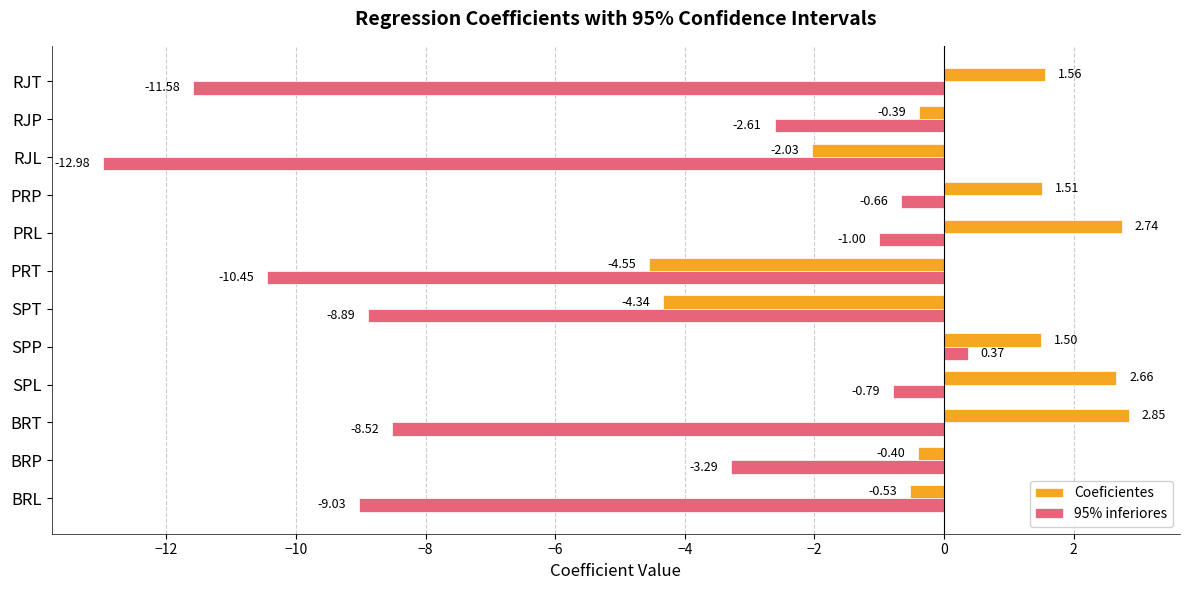

What is the total value across all series at PRP?

0.8